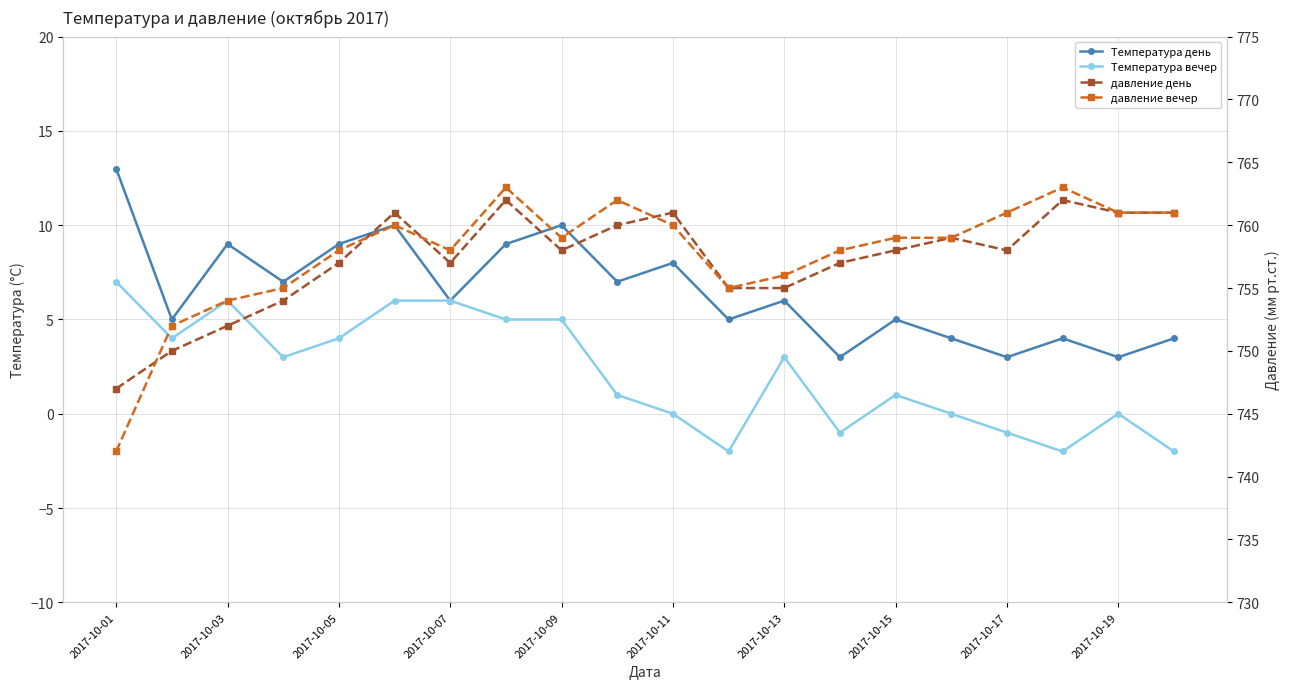

Which series has the widest spread of values?

давление вечер